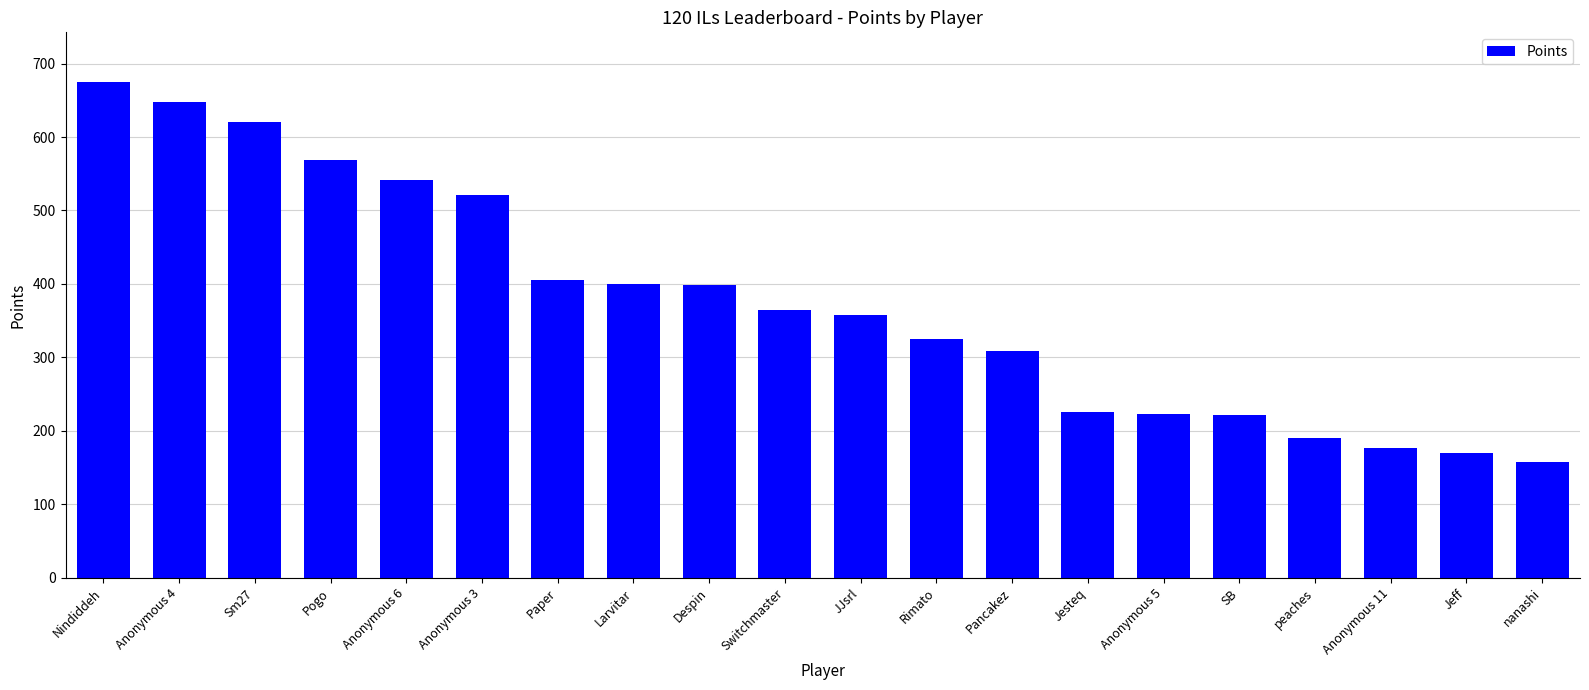

What is the greatest value displayed?

675